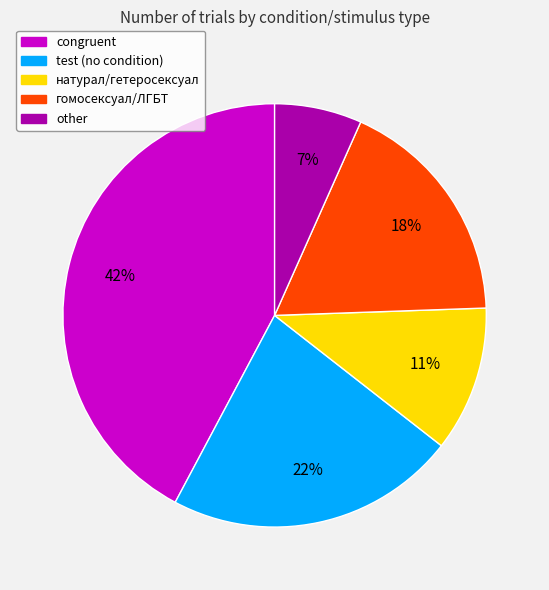

Is the sum of test (no condition) and натурал/гетеросексуал greater than half?

No